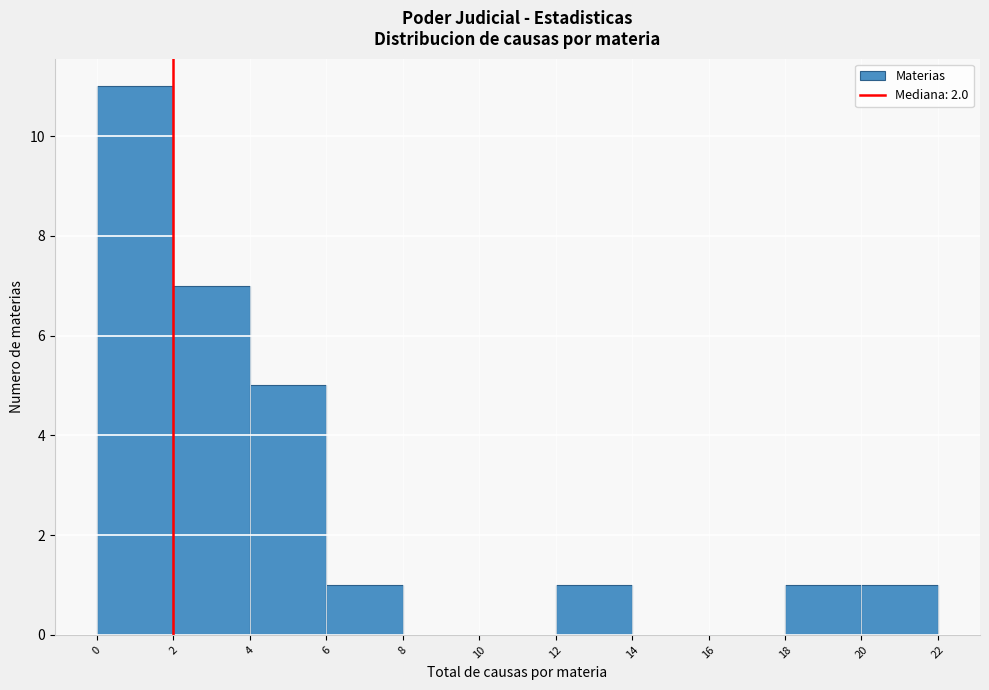

Reading left to right, transcribe this chart: for each bar, give the range it covers on the x-axis and its height. The values are not printed on the chart, so give them approximately, as read against the axis.

0 to 2: 11
2 to 4: 7
4 to 6: 5
6 to 8: 1
8 to 10: 0
10 to 12: 0
12 to 14: 1
14 to 16: 0
16 to 18: 0
18 to 20: 1
20 to 22: 1